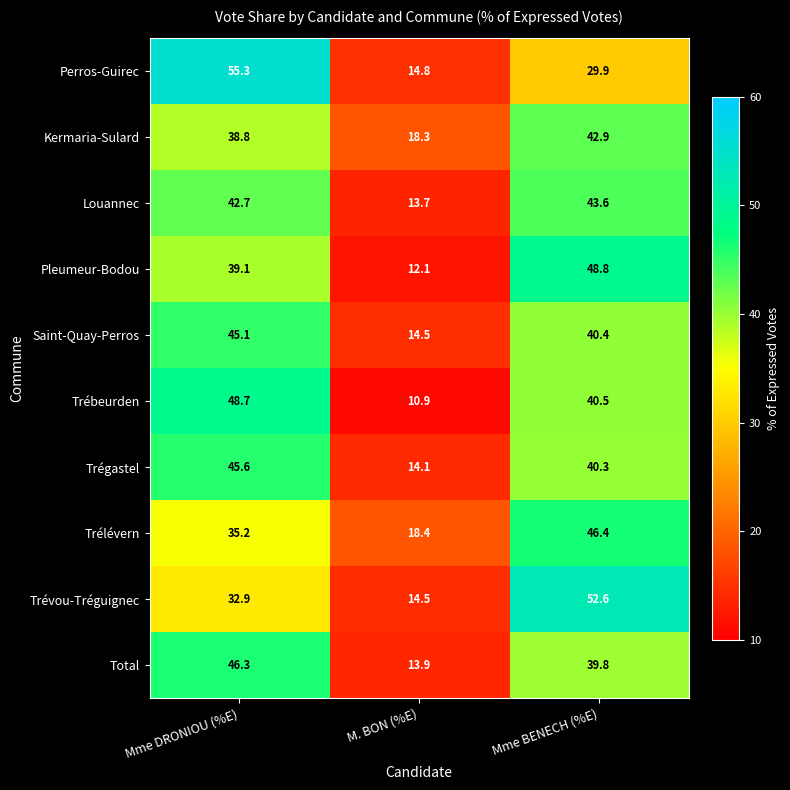

What is the difference between the maximum and minimum values in the Saint-Quay-Perros series?

30.6